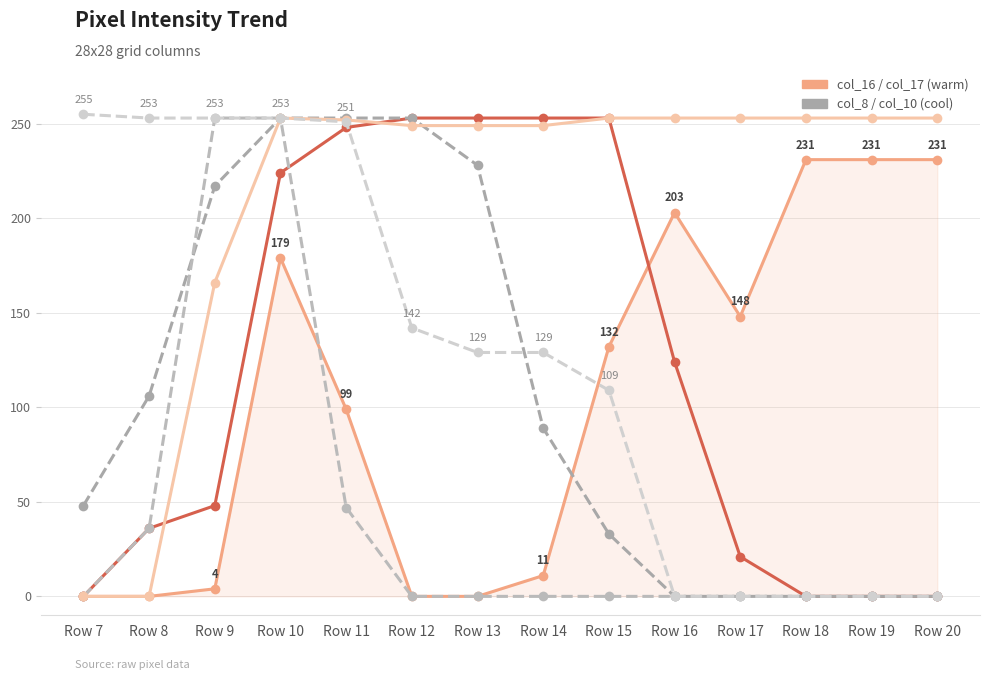

Reading right to left, what are all the values shown in this chart?

col_16: 231	231	231	148	203	132	11	0	0	99	179	4	0	0
col_18: 0	0	0	21	124	253	253	253	253	248	224	48	36	0
col_8: 0	0	0	0	0	33	89	228	253	253	253	217	106	48
col_15: 0	0	0	0	0	0	0	0	0	47	253	253	36	0
col_17: 253	253	253	253	253	253	249	249	249	252	253	166	0	0
col_10: 0	0	0	0	0	109	129	129	142	251	253	253	253	255